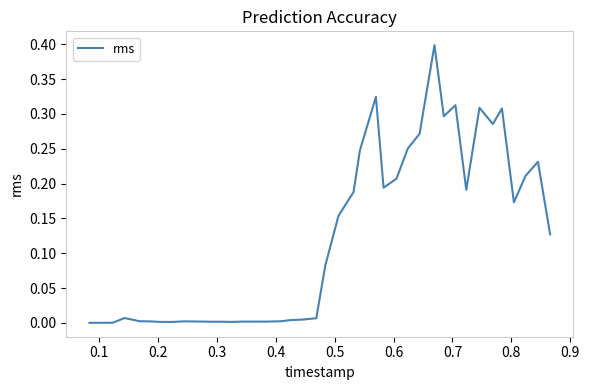

What is the greatest value displayed?

0.4